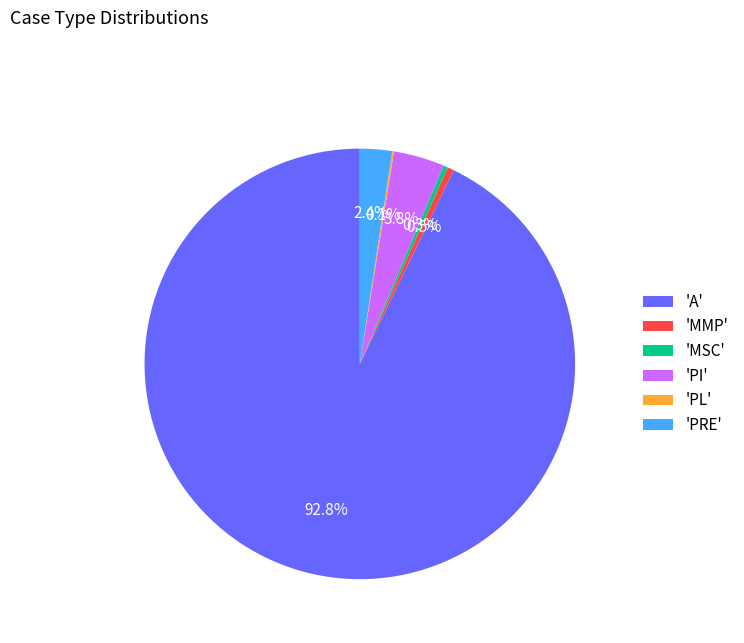

Is there any slice that represents more than half of the pie?

Yes